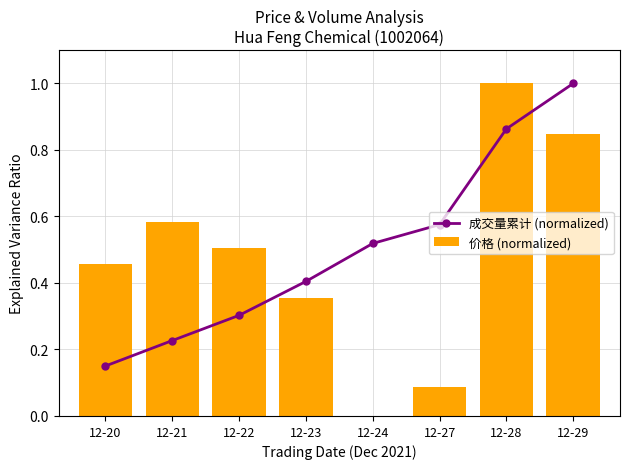

Reading left to right, extract all data points from this chart.

成交量累计 (normalized): 0.2	0.2	0.3	0.4	0.5	0.6	0.9	1.0
价格 (normalized): 0.5	0.6	0.5	0.4	0.0	0.1	1.0	0.8